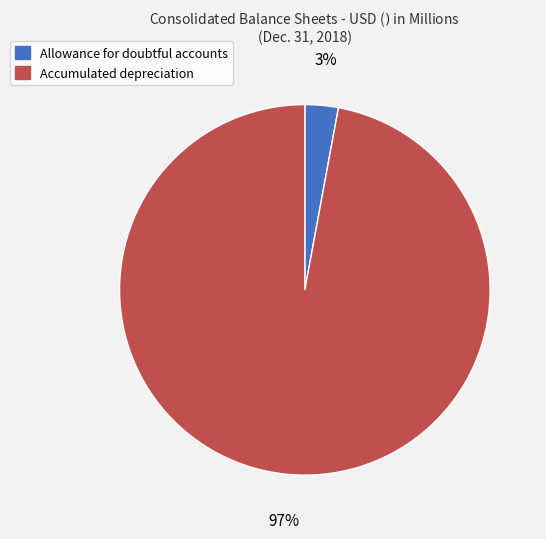

Between Accumulated depreciation and Allowance for doubtful accounts, which is larger?

Accumulated depreciation